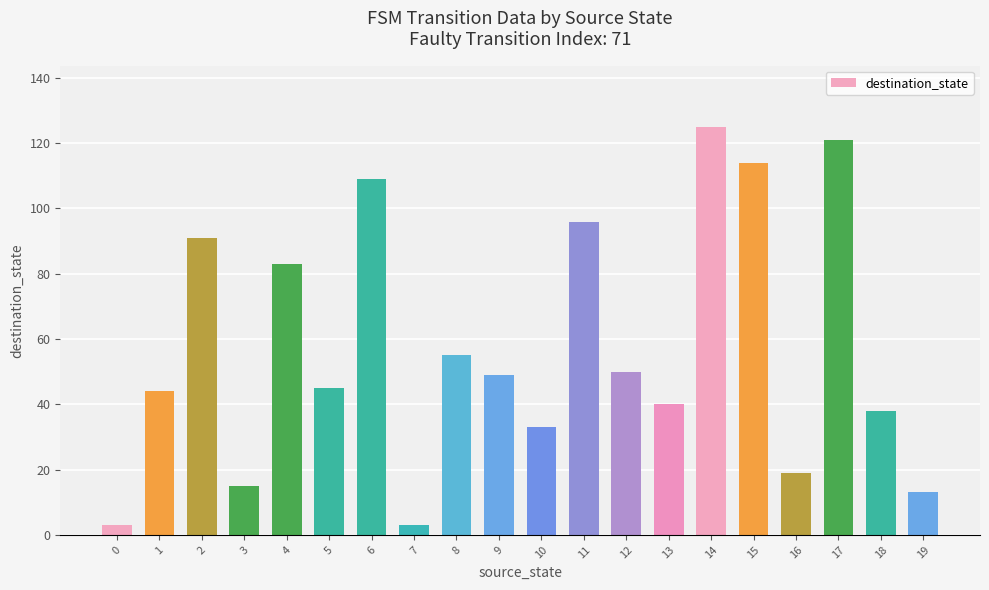

How many bars are there in total?

20